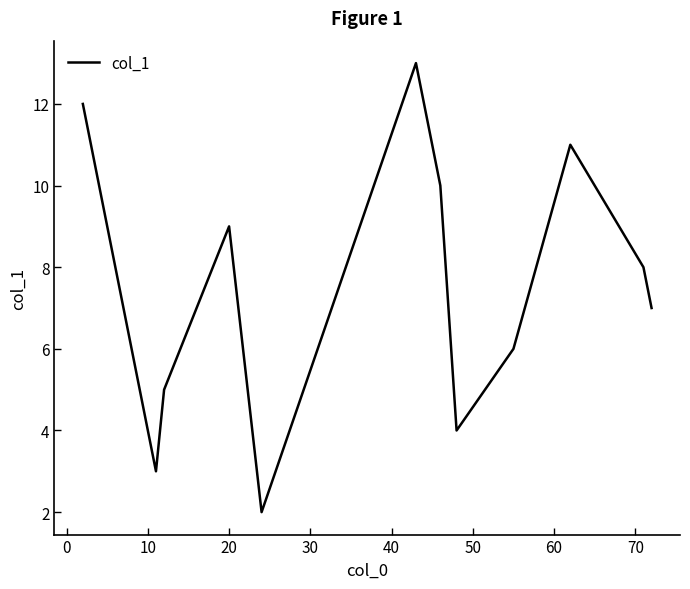

True or false: the data has more than 1 interior local peaks.

True